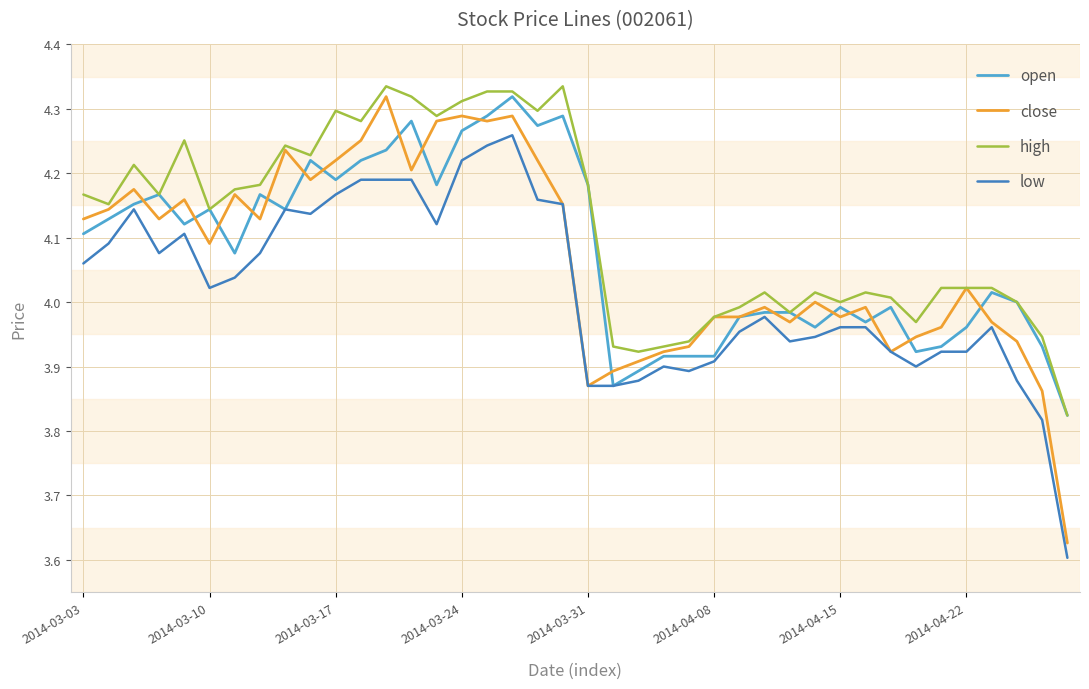

True or false: high and low cross at least once.

False